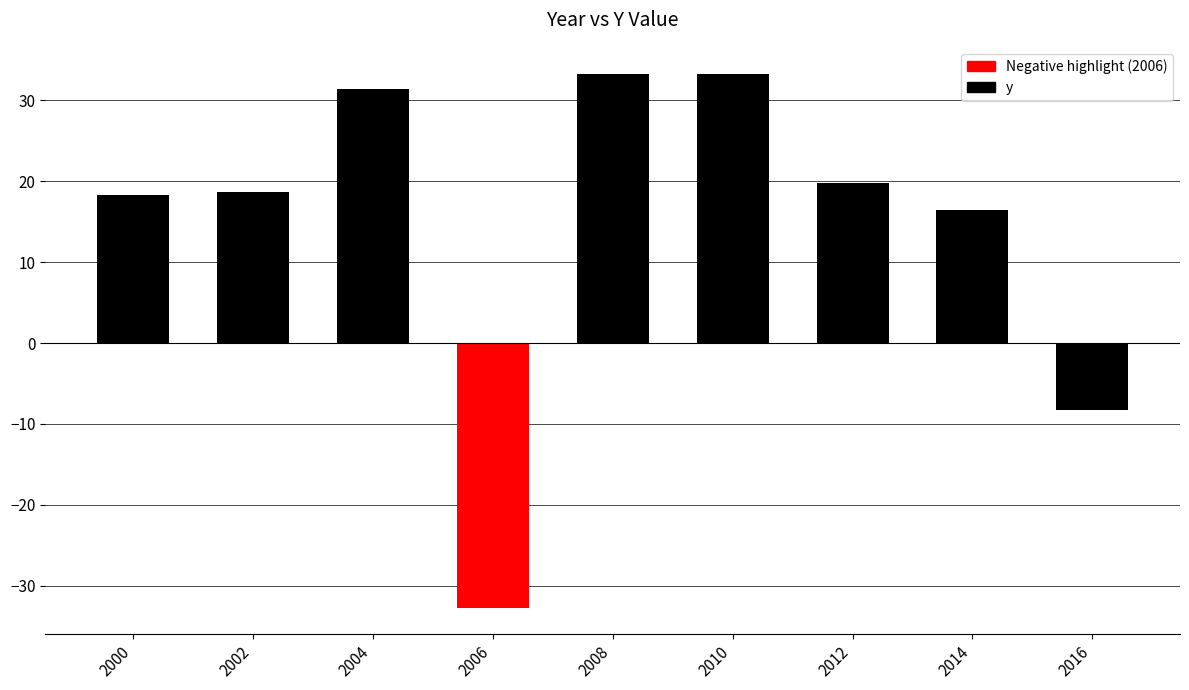

What is the change in value from 2000 to 2006?

-51.1